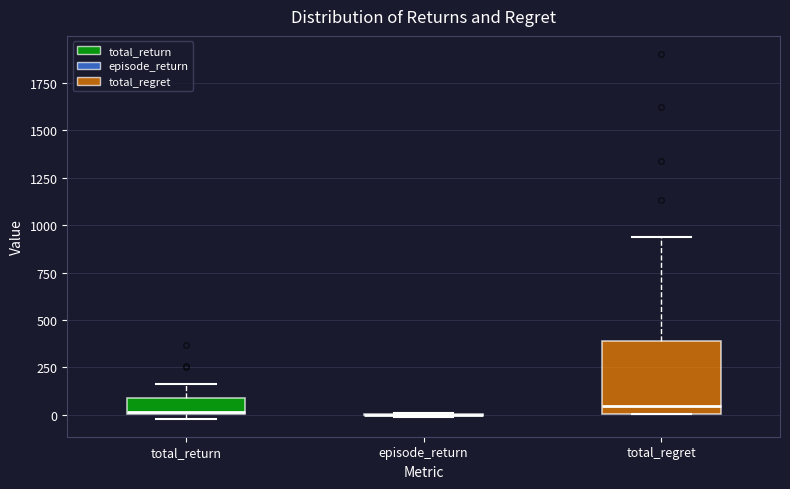

Reading left to right, transcribe this box plot: for each box, give where its median line is, the range the box spans, and where its two whiskers end, as read against the y-axis. The values are not printed on the chart, so give them approximately, as read against the axis.

total_return: median 0, box 0 to 100, whiskers 0 (just below the box's lower edge) to 150
episode_return: box collapsed to a line at 0, whiskers 0 to 0
total_regret: median 50, box 0 to 400, whiskers 0 to 950